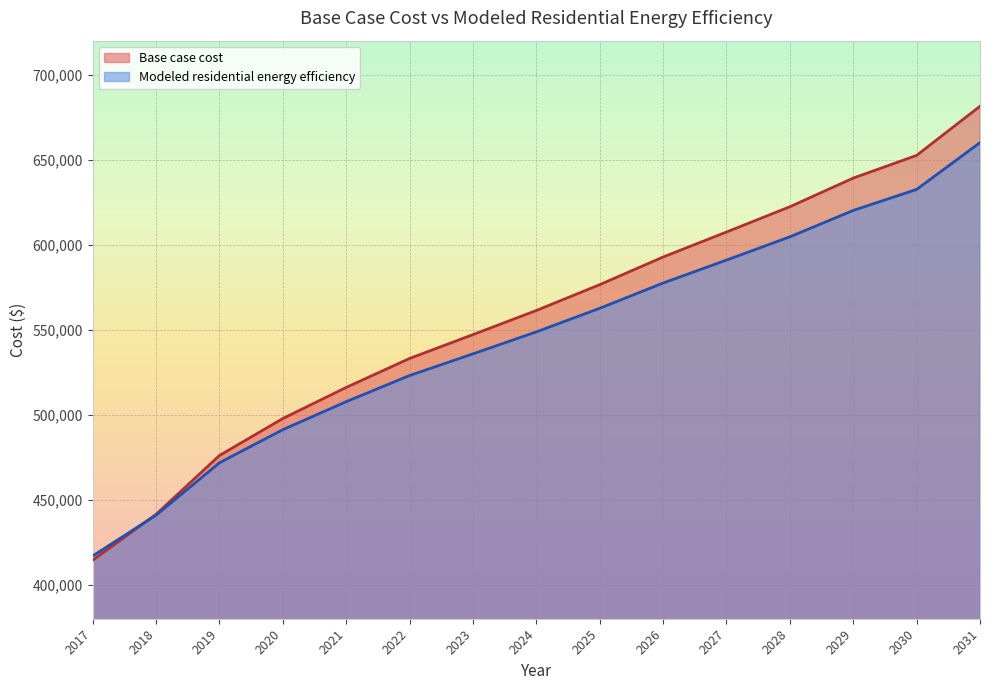

Is it true that Modeled residential energy efficiency equals 577442.6 at 2026?

True